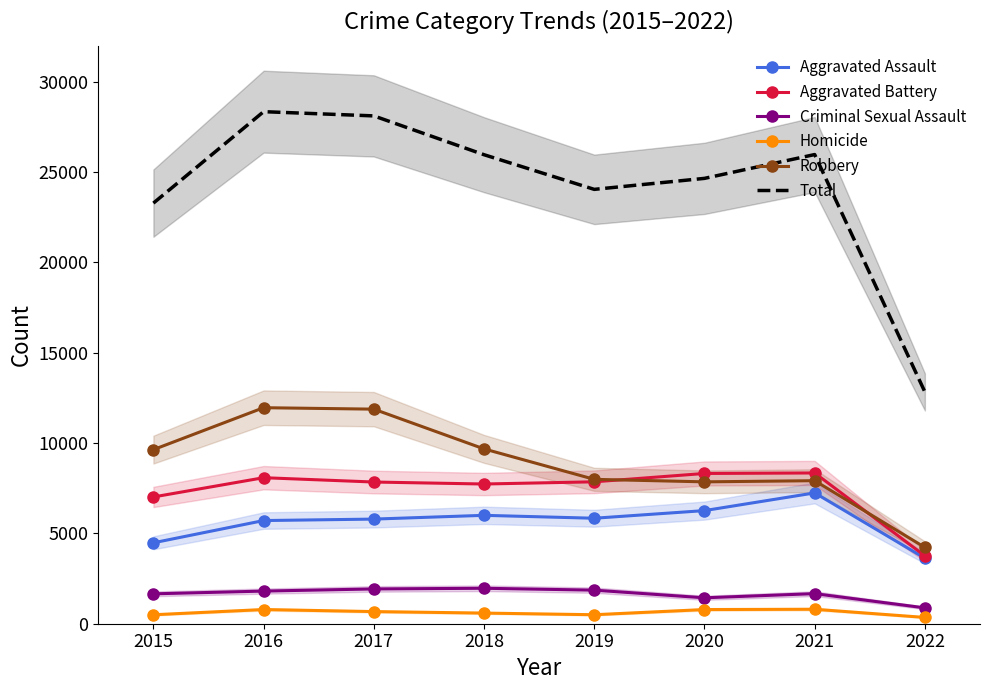

True or false: Total and Robbery intersect in this chart.

False